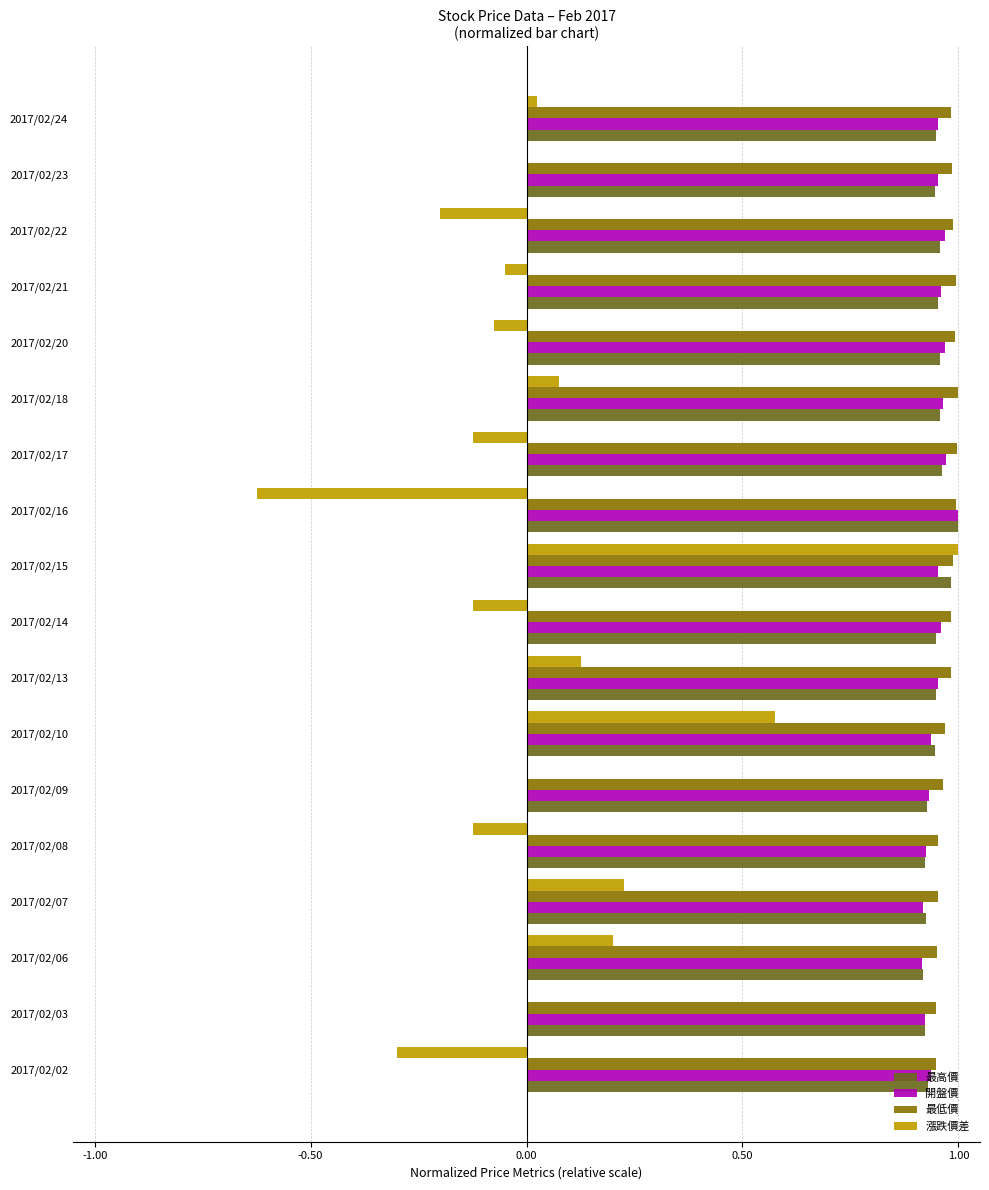

What is the total value across all series at 2017/02/03?

2.8